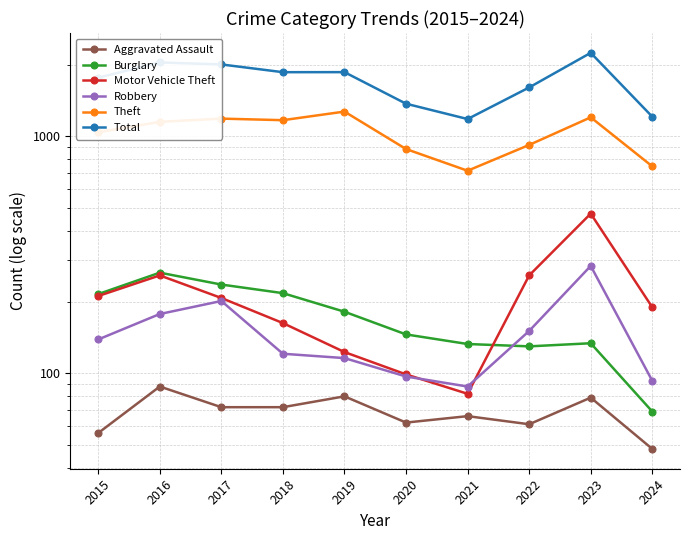

What is the spread (max minus min) of values at 2018?

1793